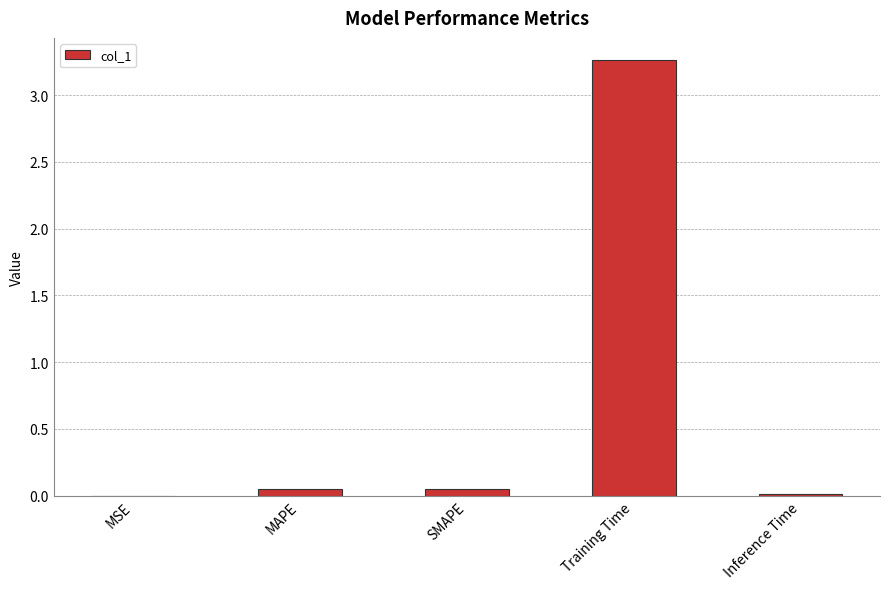

What is the greatest value displayed?

3.3